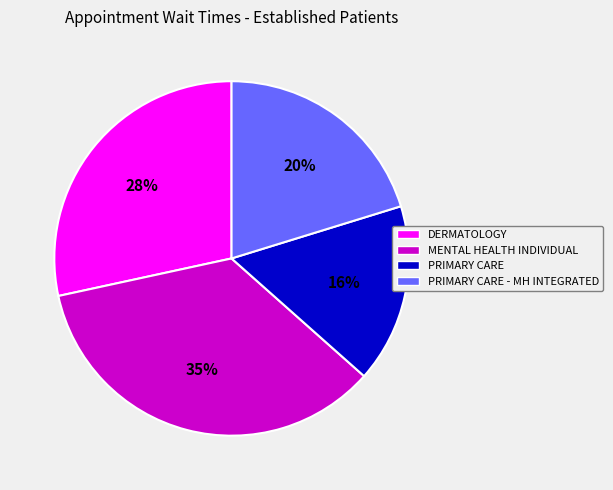

The PRIMARY CARE - MH INTEGRATED slice represents 20% of the pie. True or false?

True